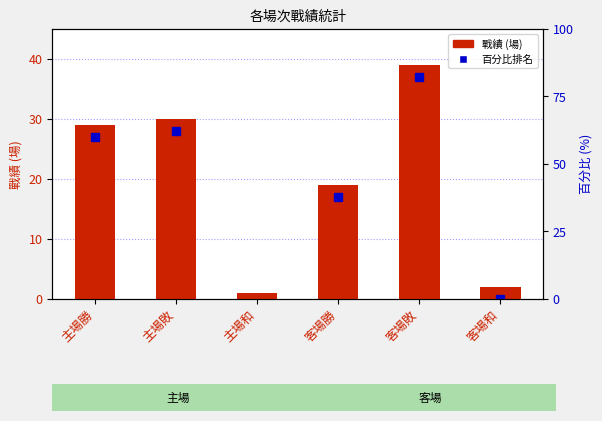

What is the difference between the maximum and minimum values?

38